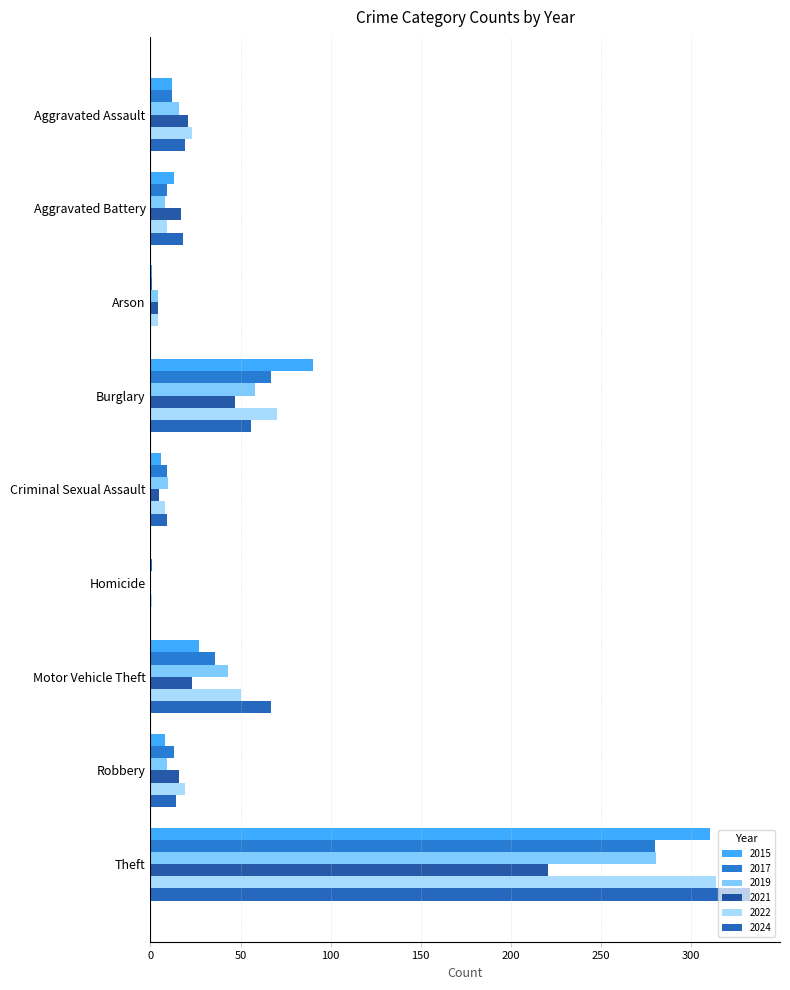

How many categories are shown in the chart?

9